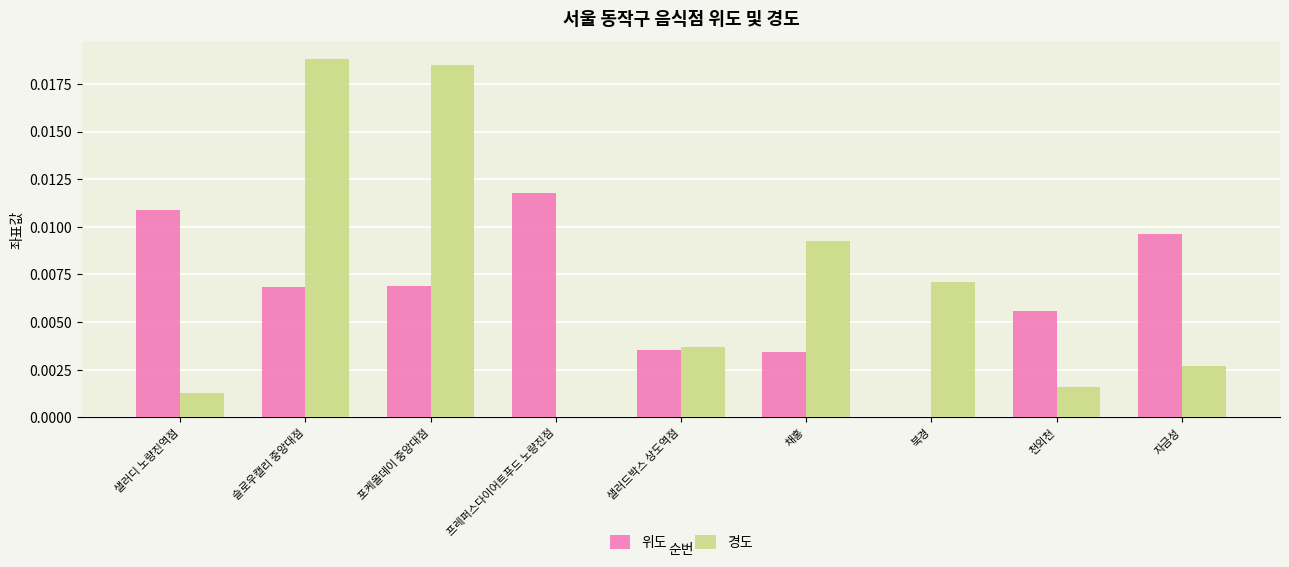

The 경도 series shows 0.0 at 프레퍼스다이어트푸드 노량진점. True or false?

True